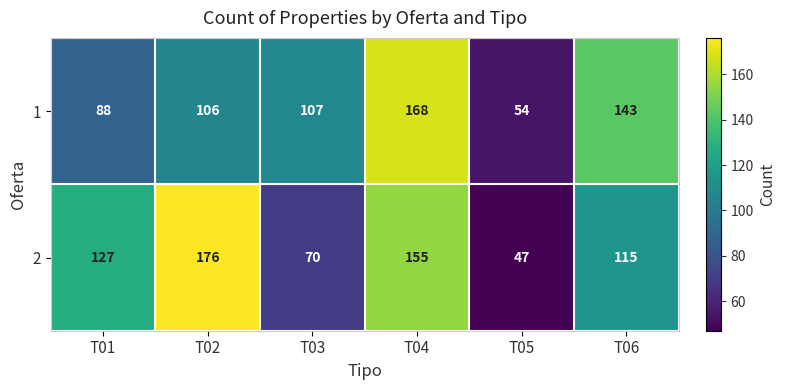

What is the spread (max minus min) of values at T02?

70